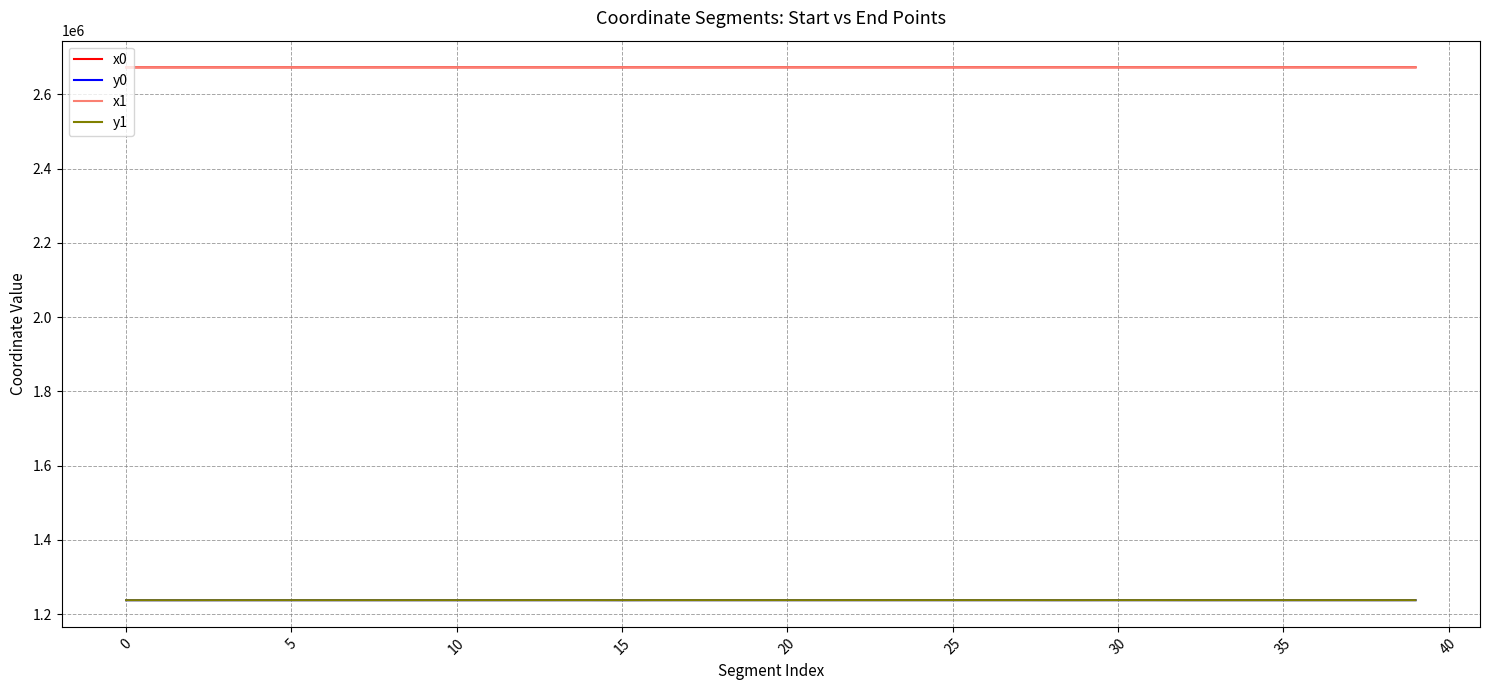

What is the maximum value shown in the chart?

2672805.5